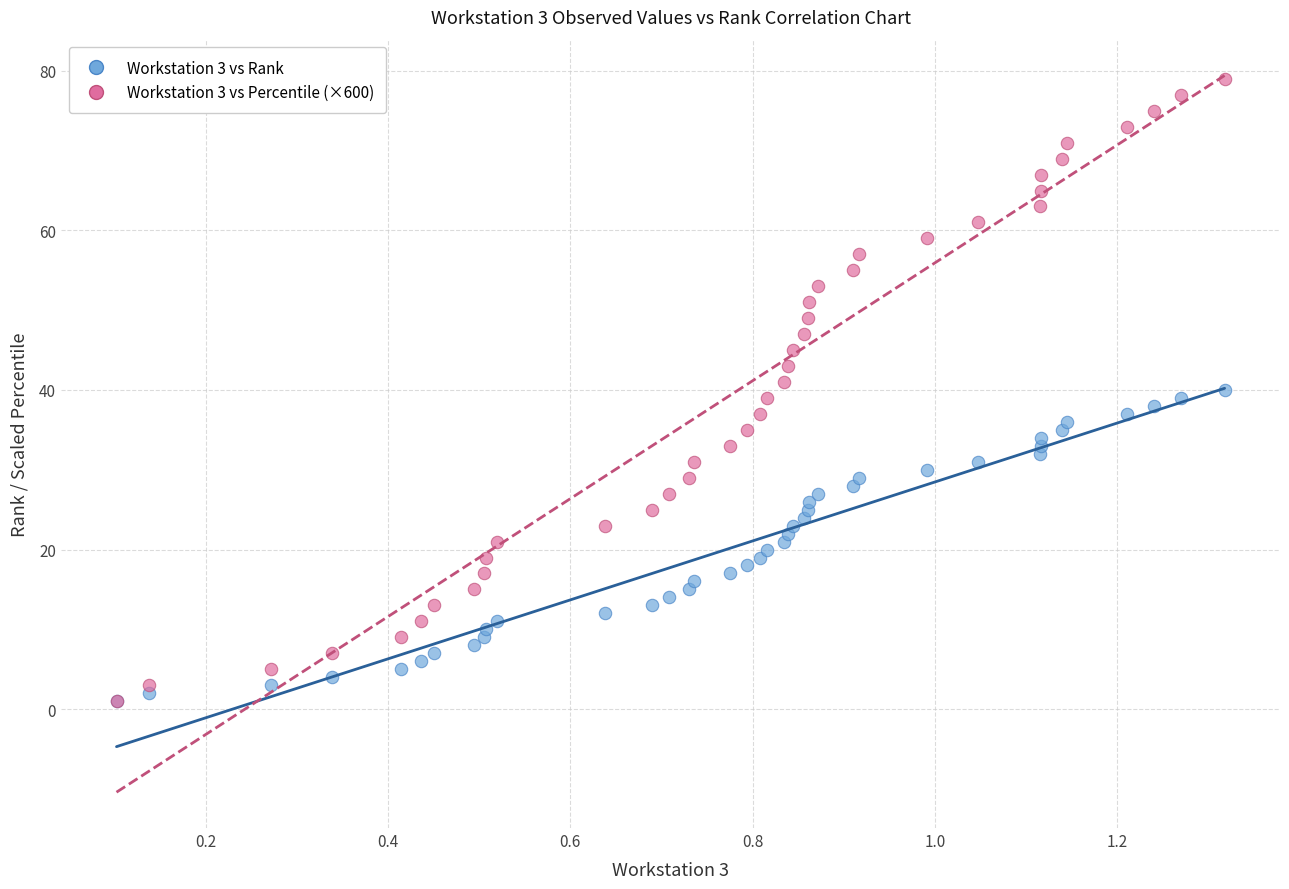

What are all the series names shown in the legend?

Workstation 3 vs Rank, Workstation 3 vs Percentile (×600)